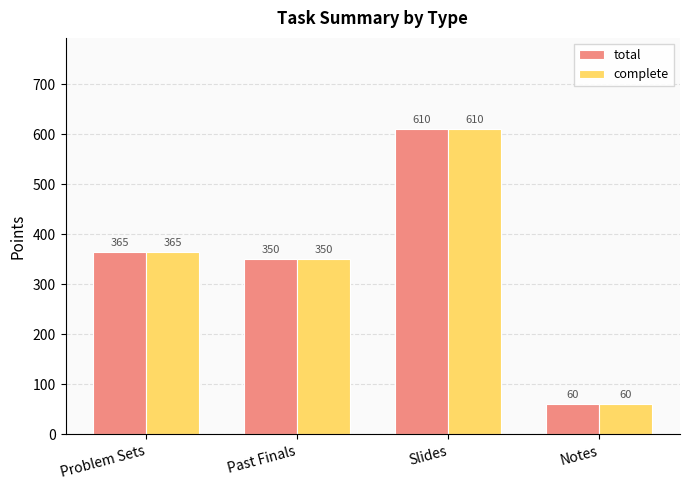

At which label is total closest to 335?

Past Finals